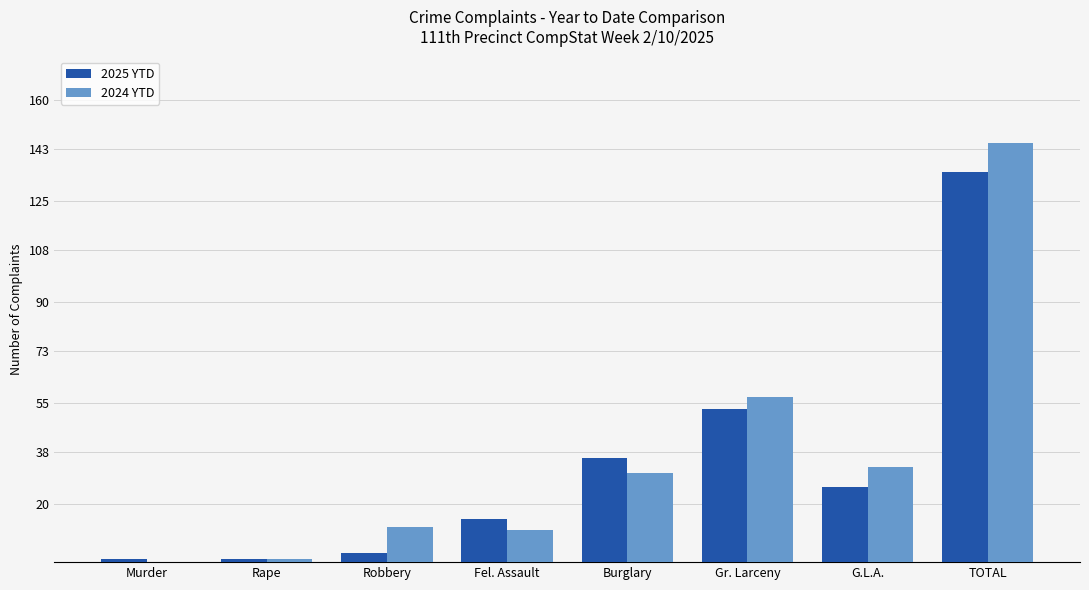

Reading left to right, what are all the values shown in this chart?

2025 YTD: Murder=1	Rape=1	Robbery=3	Fel. Assault=15	Burglary=36	Gr. Larceny=53	G.L.A.=26	TOTAL=135
2024 YTD: Murder=0	Rape=1	Robbery=12	Fel. Assault=11	Burglary=31	Gr. Larceny=57	G.L.A.=33	TOTAL=145